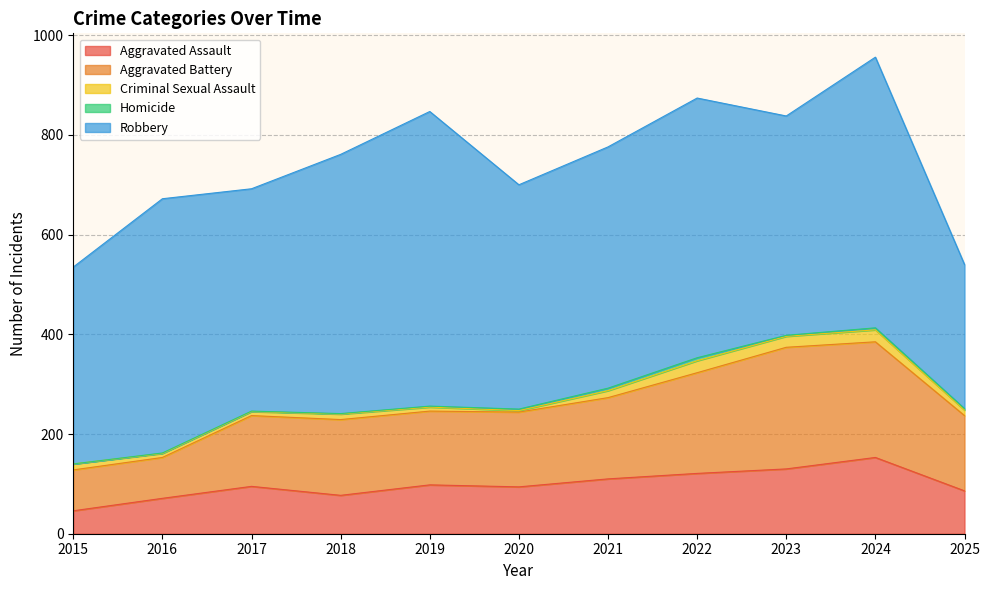

At which label does Criminal Sexual Assault first exceed 11?

2015